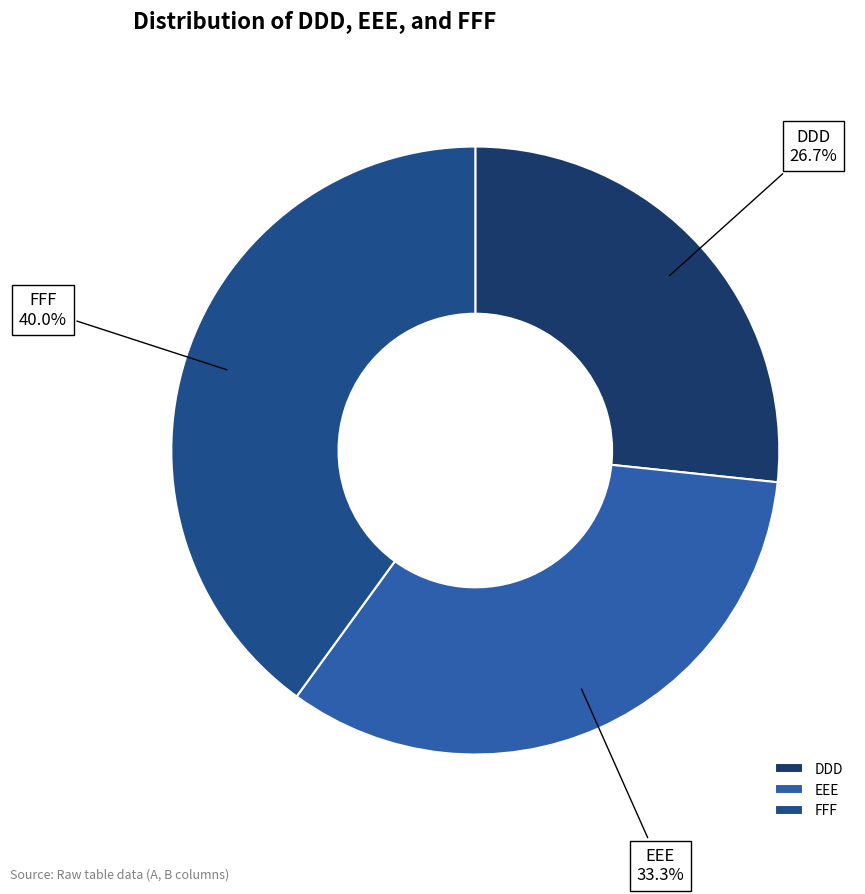

To the nearest percent, what portion does DDD represent?

27%